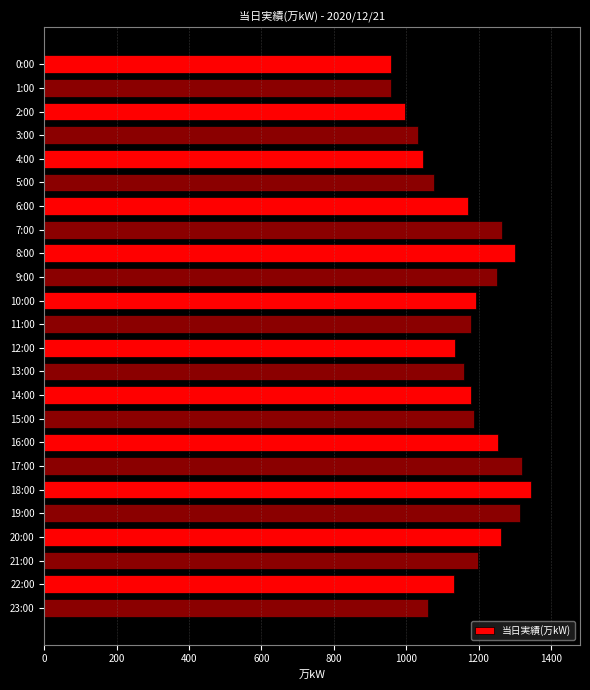

The chart shows a value of 1032 at 3:00. True or false?

True